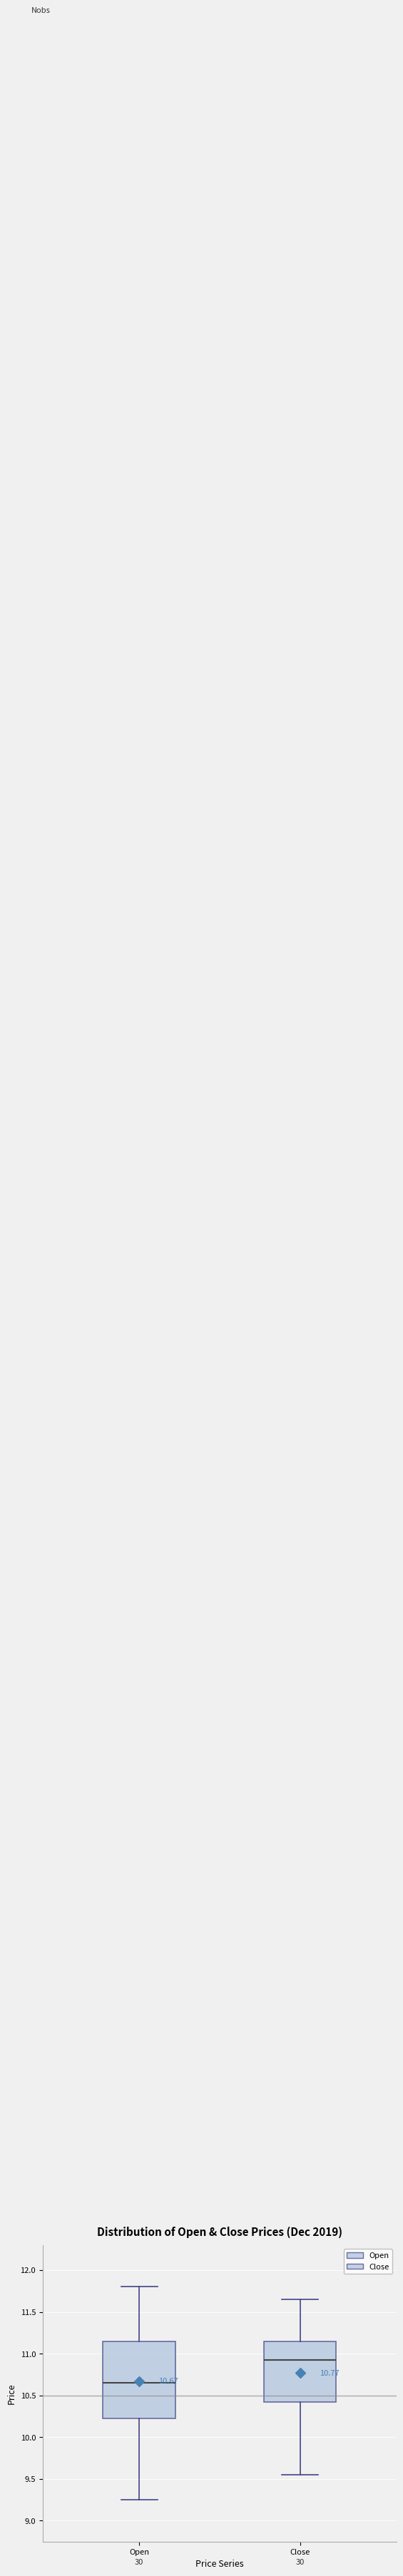

Which box's median line is the lowest?

Open